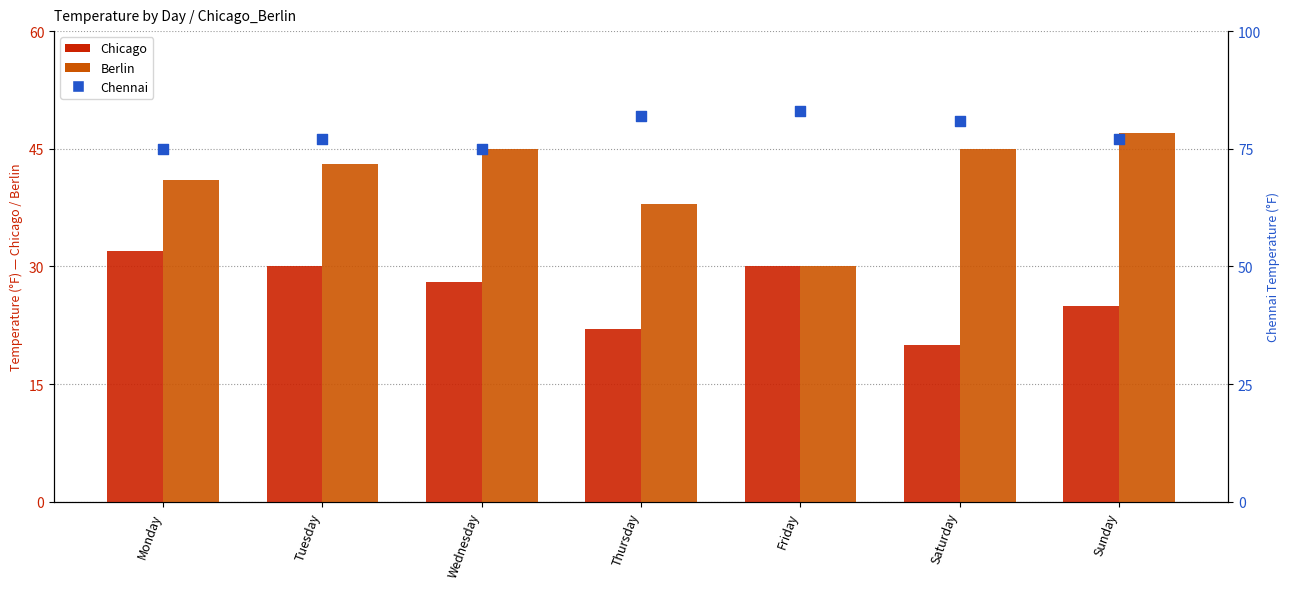

Which series contains the highest Y value?

Chennai